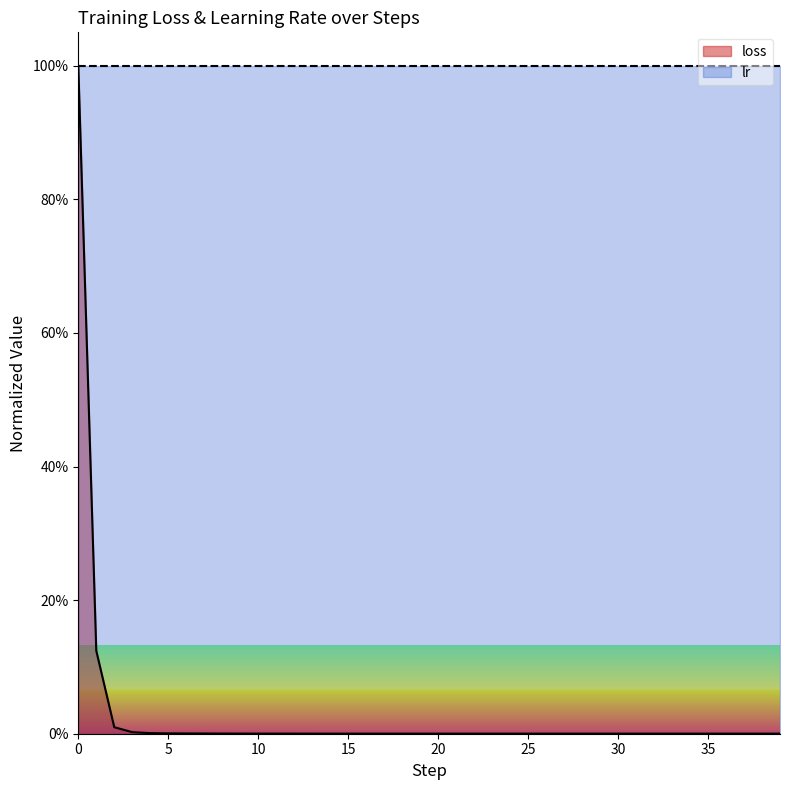

List the labels in order of value, largest first.

0, 1, 2, 3, 4, 5, 6, 7, 8, 9, 10, 11, 12, 13, 14, 15, 16, 17, 18, 19, 22, 21, 20, 23, 24, 25, 29, 32, 30, 35, 31, 28, 34, 27, 26, 33, 38, 39, 36, 37